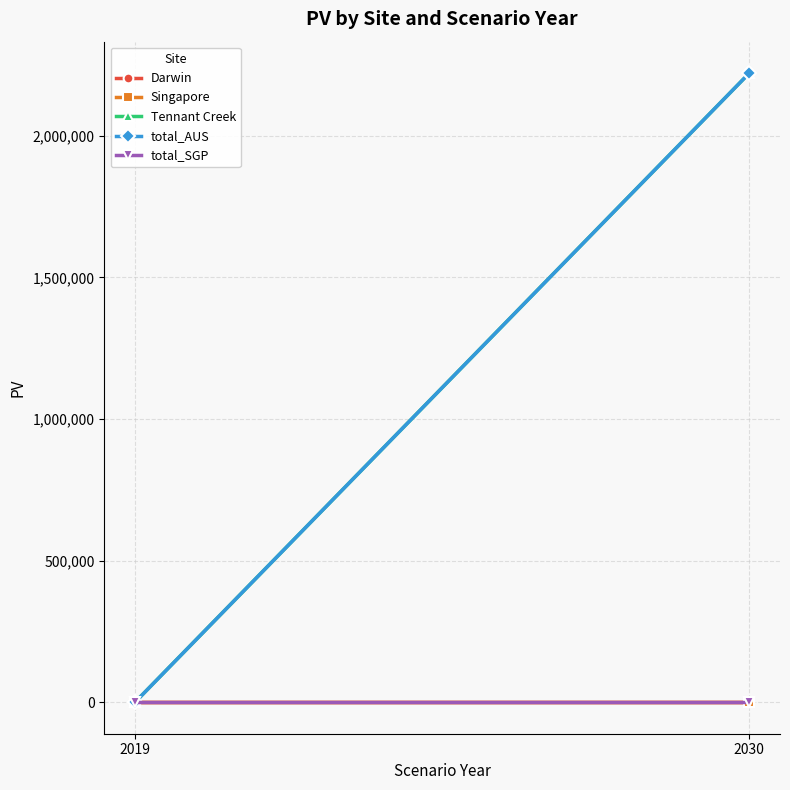

List the labels in order of Singapore value, smallest first.

2019, 2030